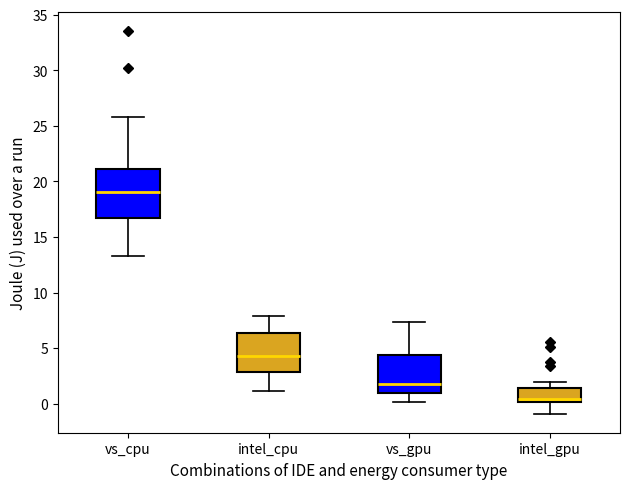

Where does the median line of the box for vs_gpu sit on the y-axis? The values are not printed on the chart, so give them approximately, as read against the axis.

2.0